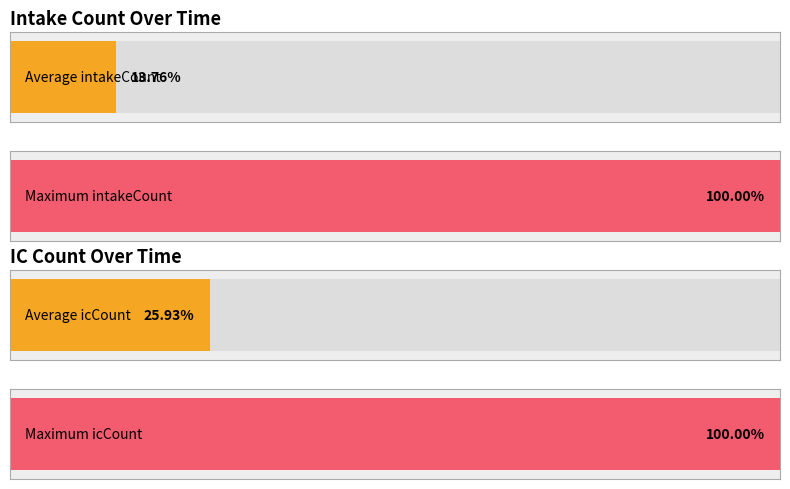

True or false: icCount has a value of 67 at 2020-03-22.

True